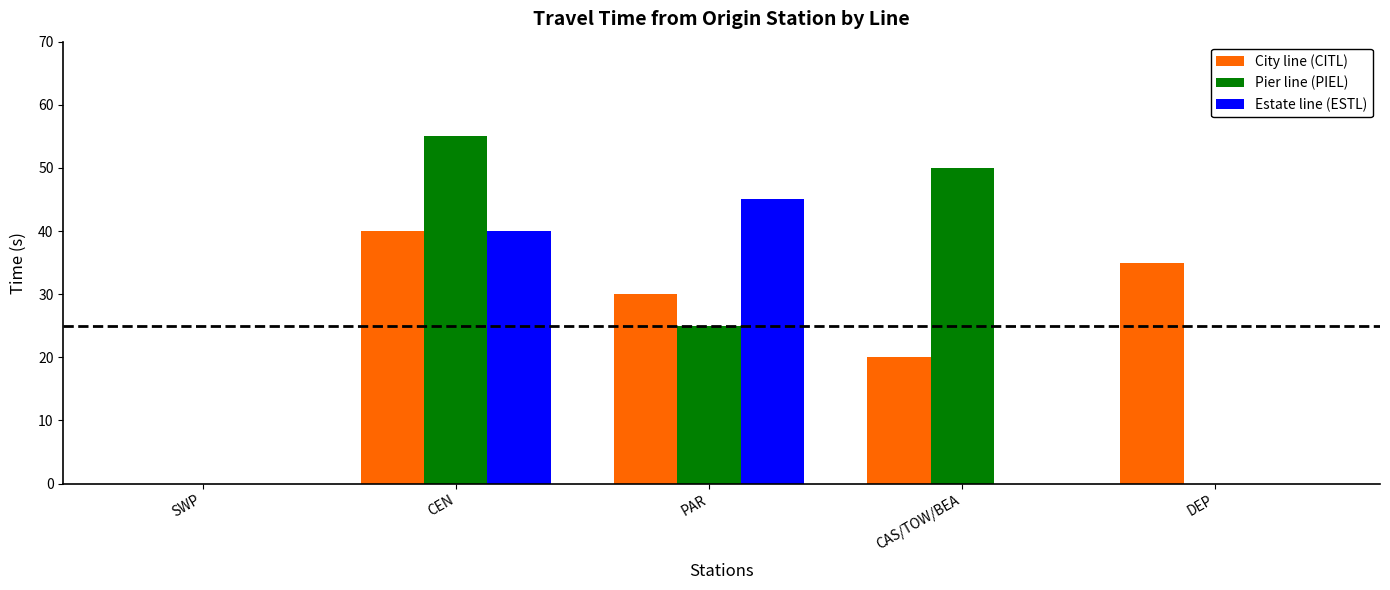

The value of Pier line (PIEL) at PAR is 35. True or false?

False